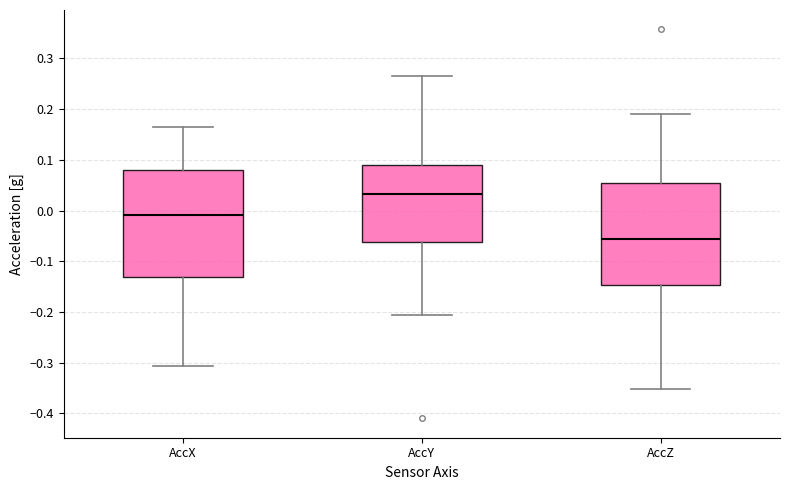

Reading left to right, read every box against the y-axis: the position of its median line, the range the box covers, and the ends of its whiskers. The values are not printed on the chart, so give them approximately, as read against the axis.

AccX: median -0.01, box -0.13 to 0.08, whiskers -0.31 to 0.16
AccY: median 0.03, box -0.06 to 0.09, whiskers -0.21 to 0.27
AccZ: median -0.06, box -0.15 to 0.05, whiskers -0.35 to 0.19